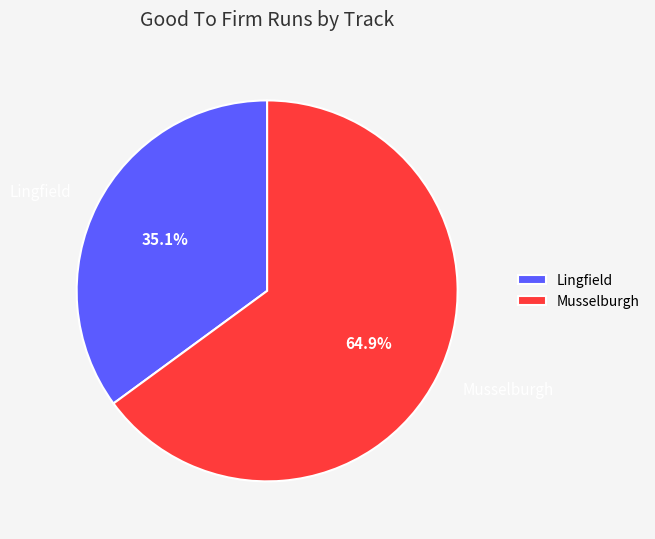

Which slice is the largest?

Musselburgh